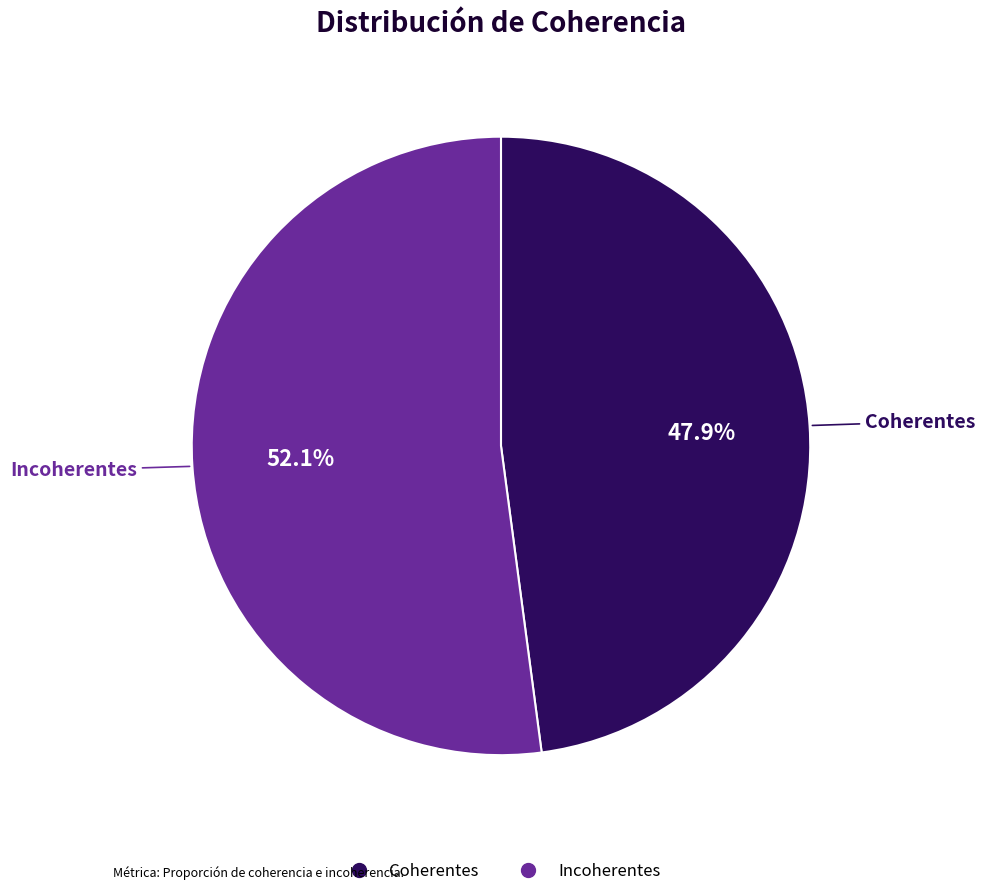

True or false: Incoherentes accounts for 52% of the total.

True